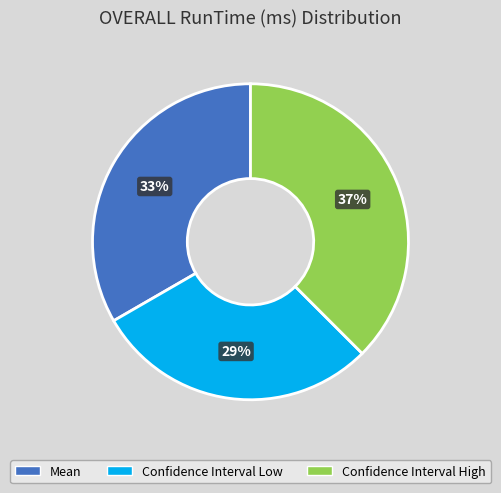

What percentage is the Confidence Interval High slice, to the nearest percent?

37%